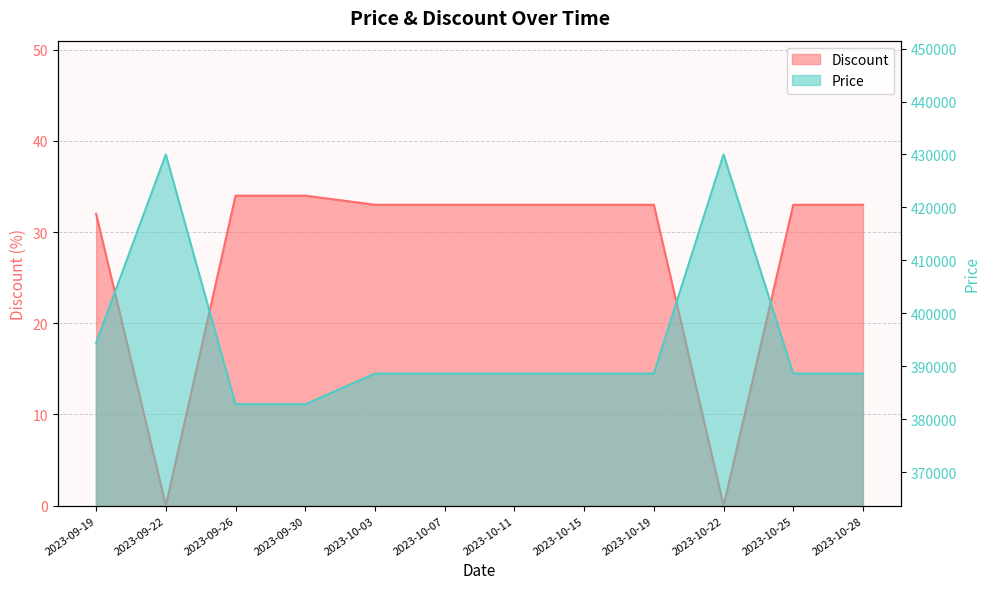

What is the label of the 11th point from the left?

2023-10-25